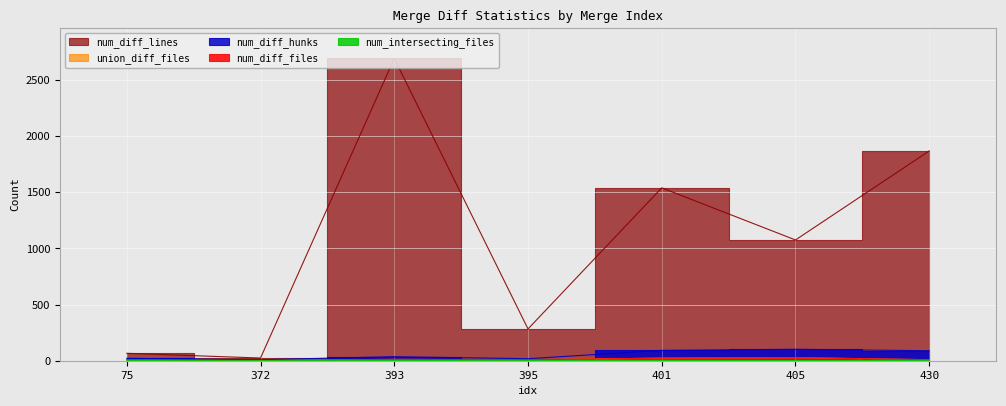

Between 372 and 430, which is larger?

430